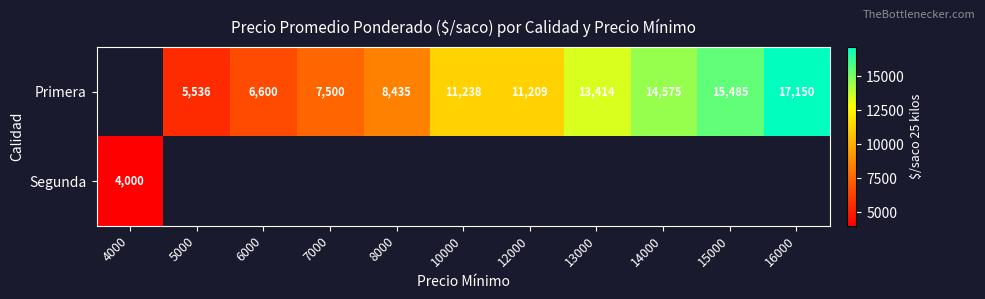

The Primera series shows 2188.4 at 5000. True or false?

False